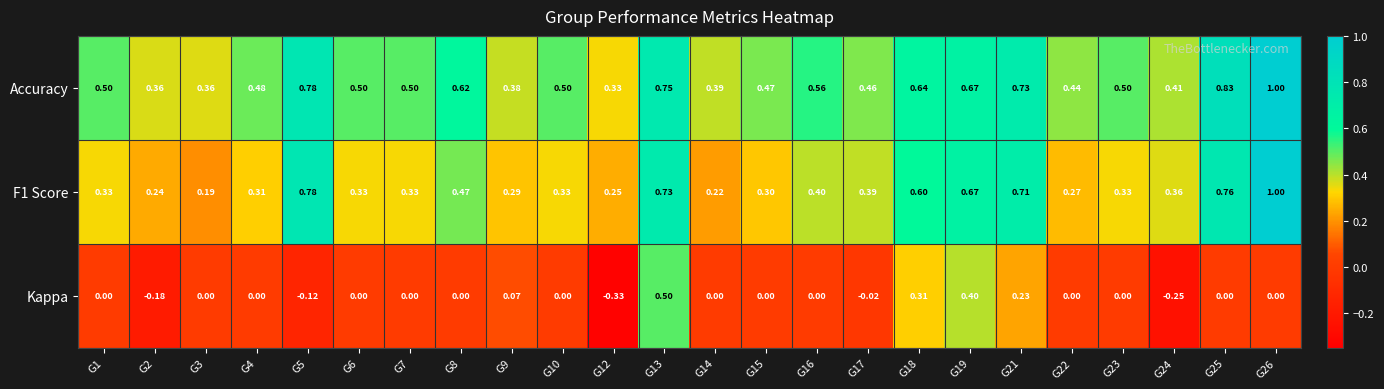

Which series has the widest spread of values?

Kappa